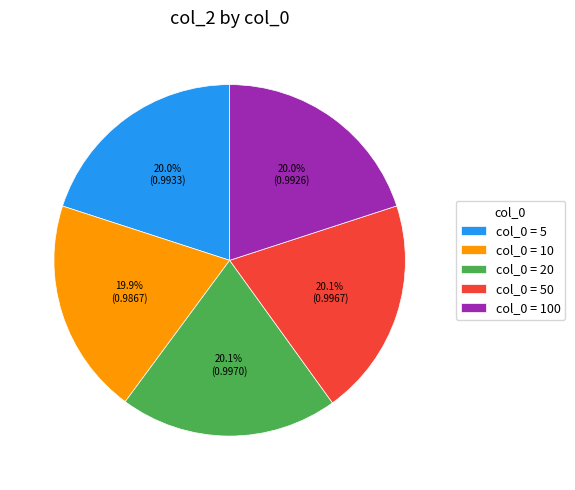

What percentage is NOT represented by col_0 = 10?

80.1%